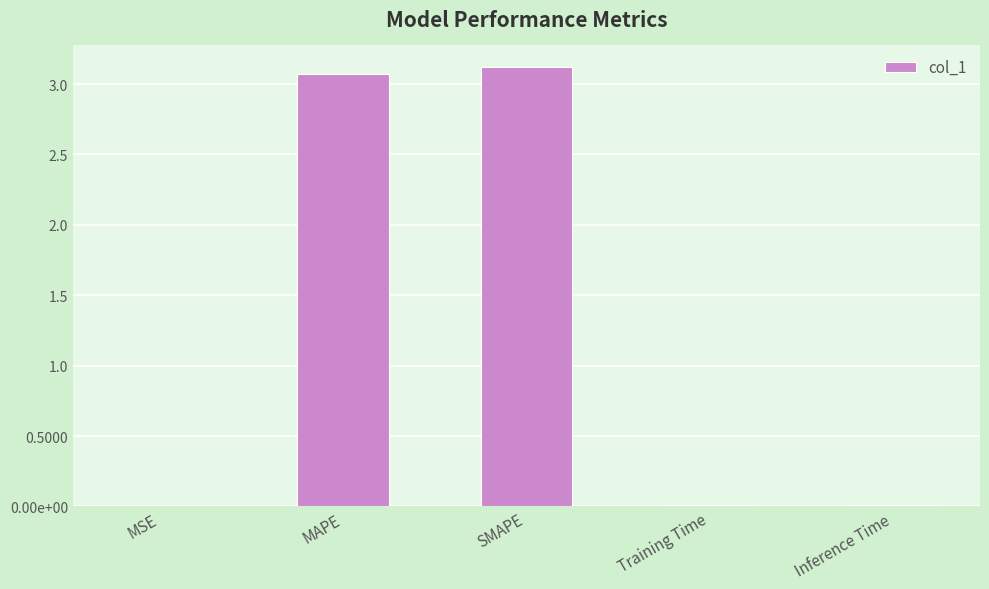

The chart shows a value of 0.0 at Inference Time. True or false?

True